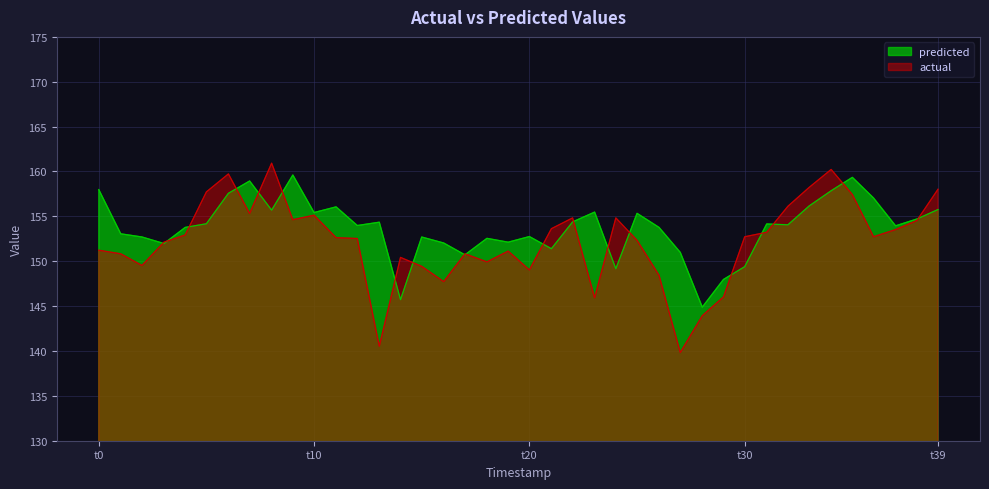

What is the maximum value shown in the chart?

160.9